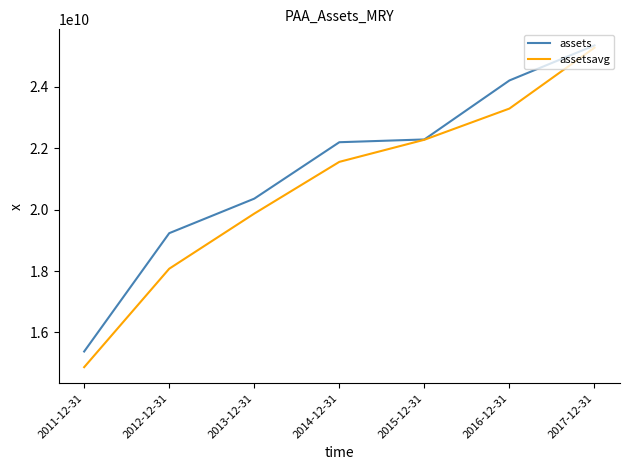

Which label corresponds to the largest value in the chart?

2017-12-31